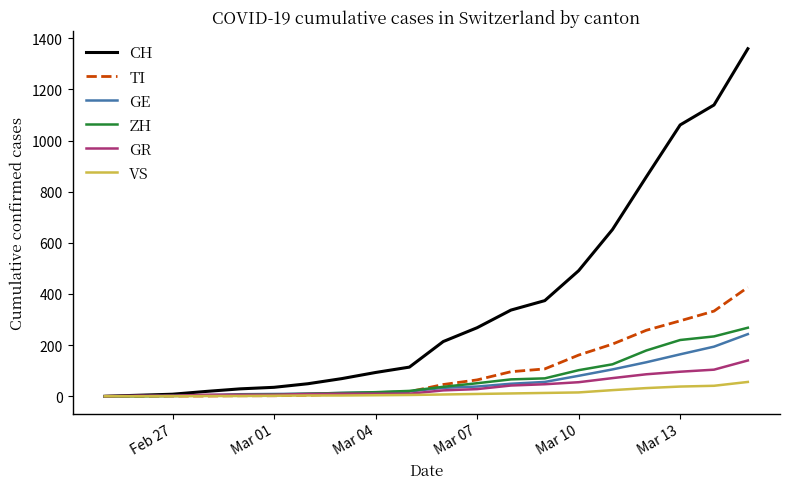

What is the difference between the maximum and minimum values in the VS series?

56